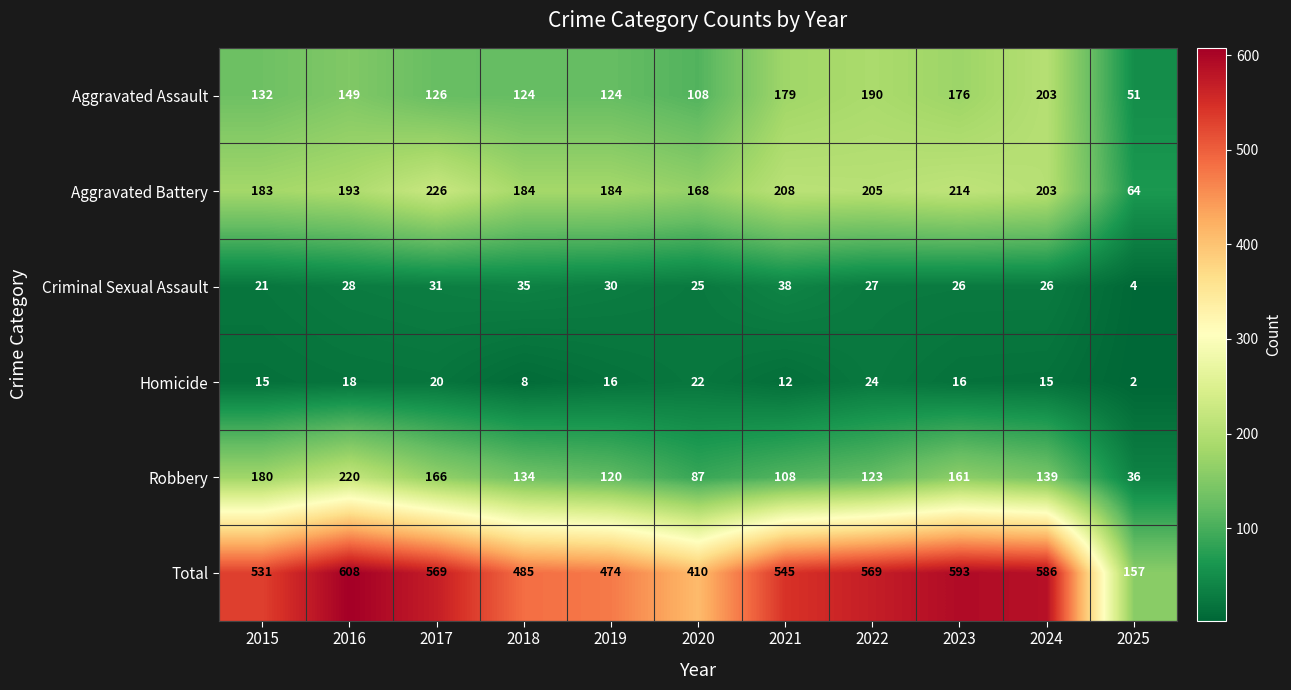

List the series in order of their peak value, highest first.

Total, Aggravated Battery, Robbery, Aggravated Assault, Criminal Sexual Assault, Homicide